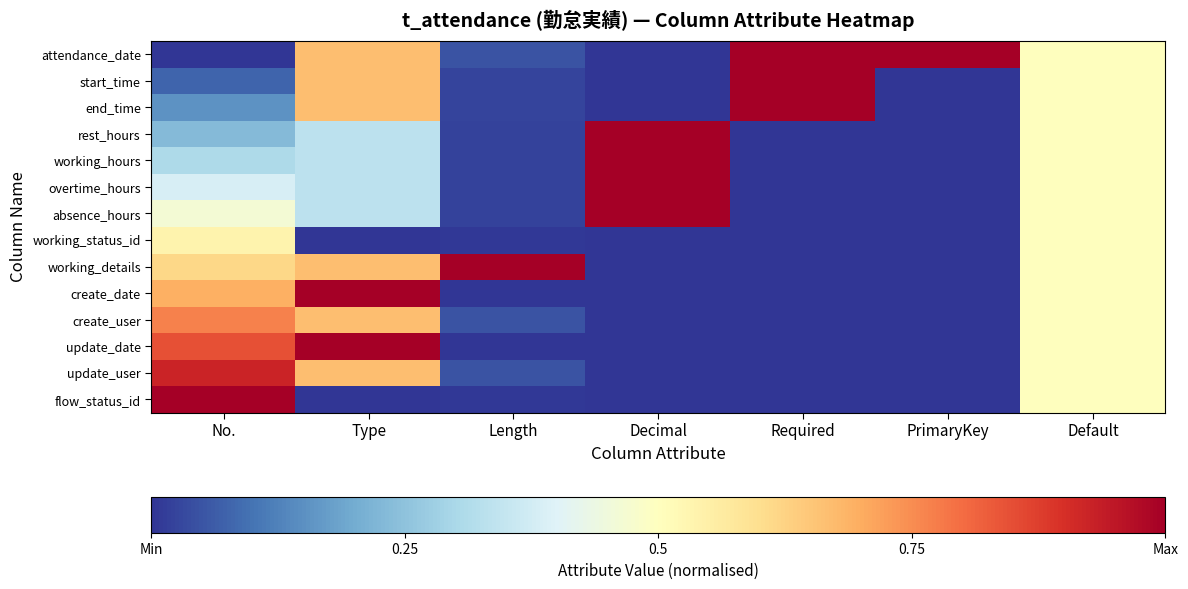

What is the spread (max minus min) of values at Decimal?

1.0